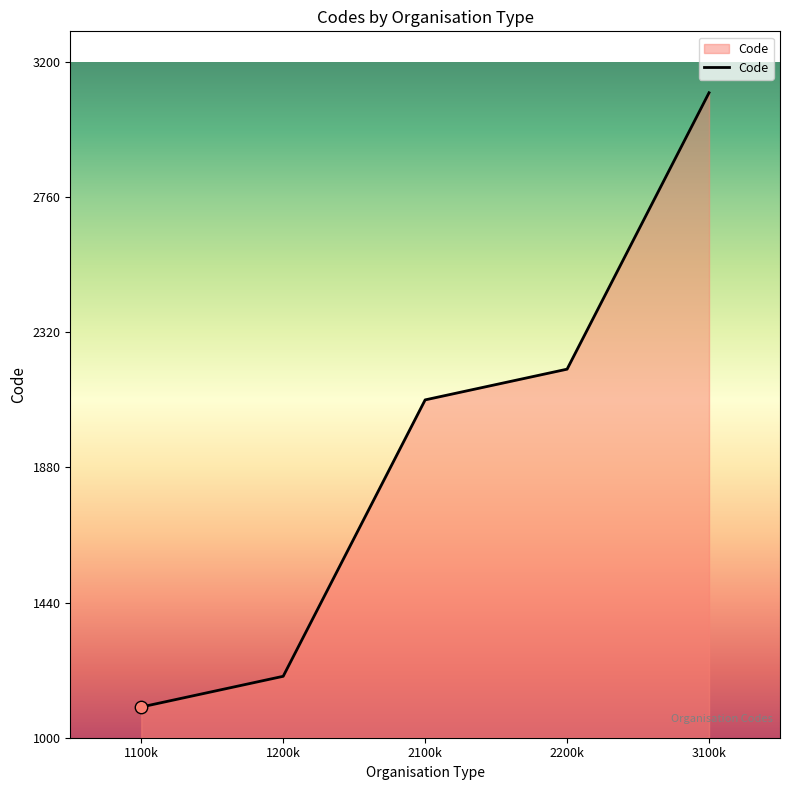

Approximately how many times larger is the value at 2100k compared to 3100k?

0.7